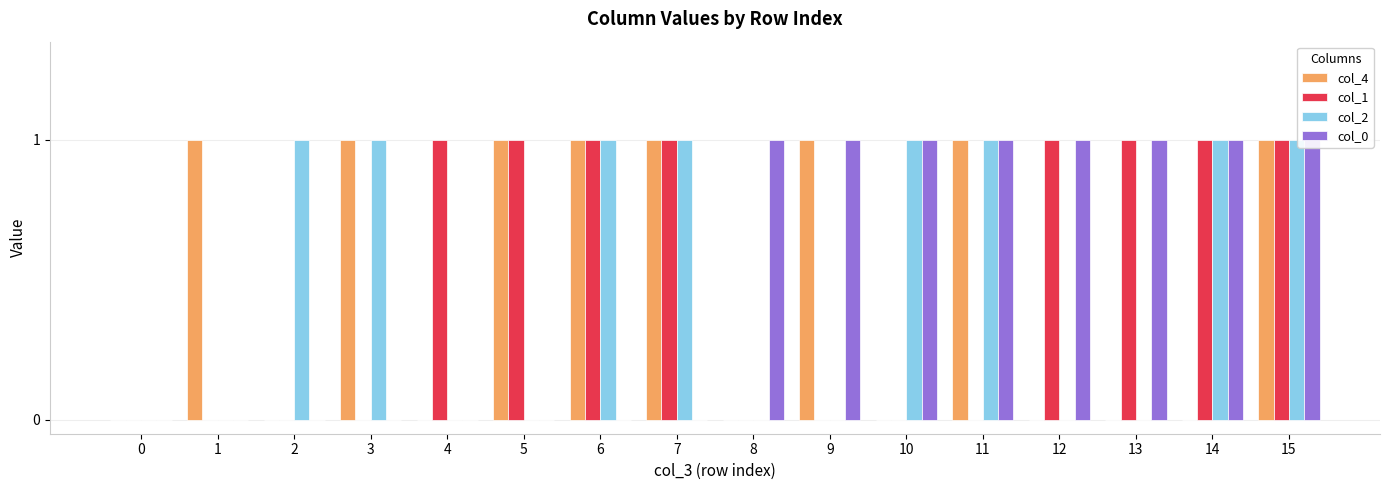

Rank the series by their maximum value, from highest to lowest.

col_4, col_1, col_2, col_0